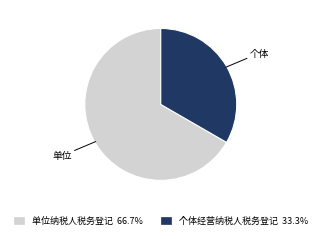

True or false: 个体经营纳税人税务登记 accounts for 22% of the total.

False